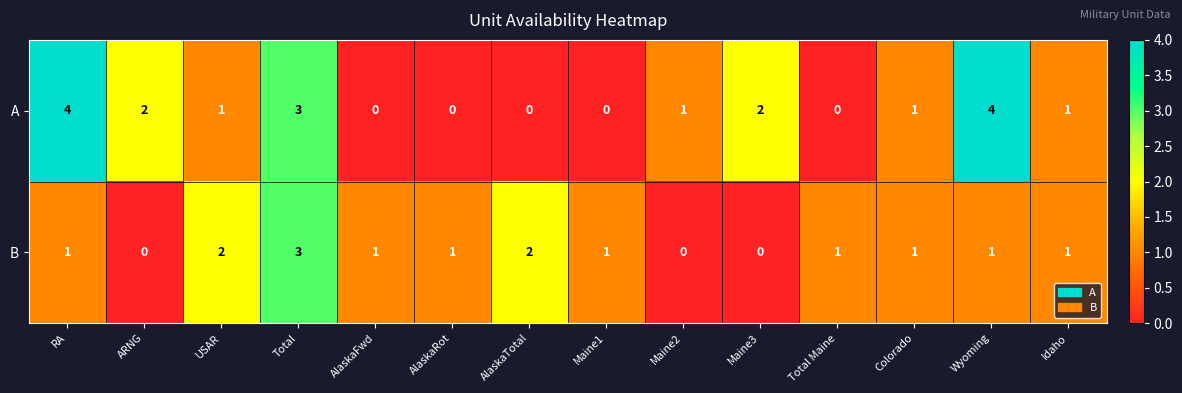

What is the difference between the second highest and second lowest values in the A series?

4